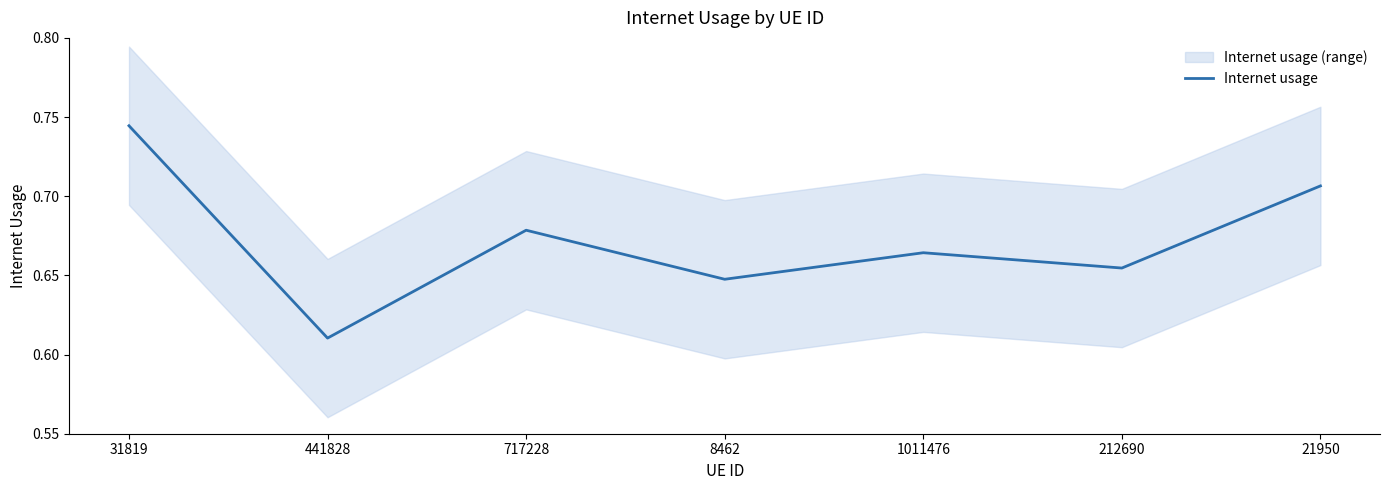

What is the label of the 6th point from the left?

212690